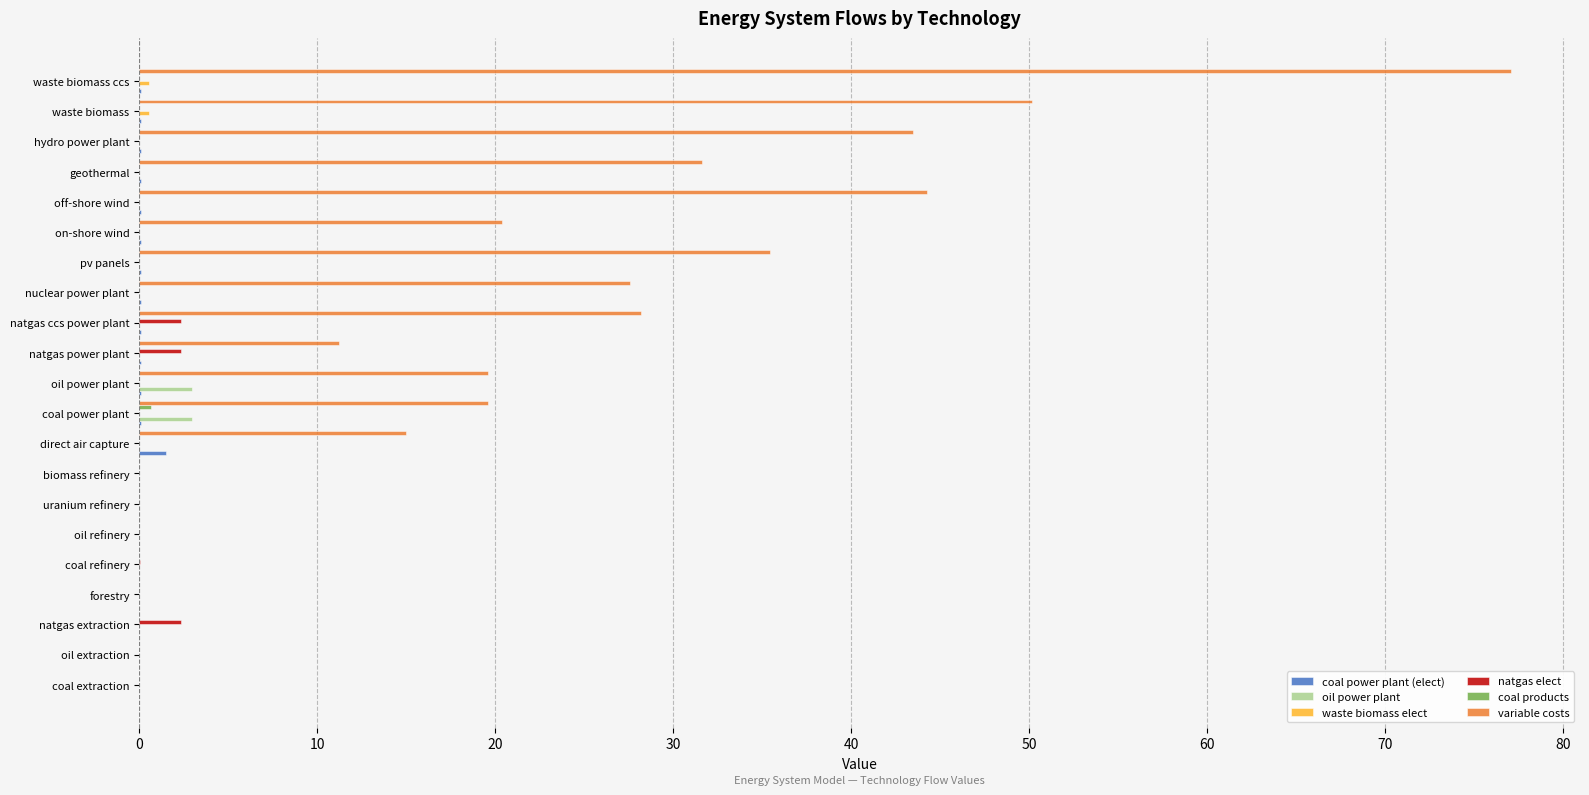

The value of oil power plant at direct air capture is 0.0. True or false?

True